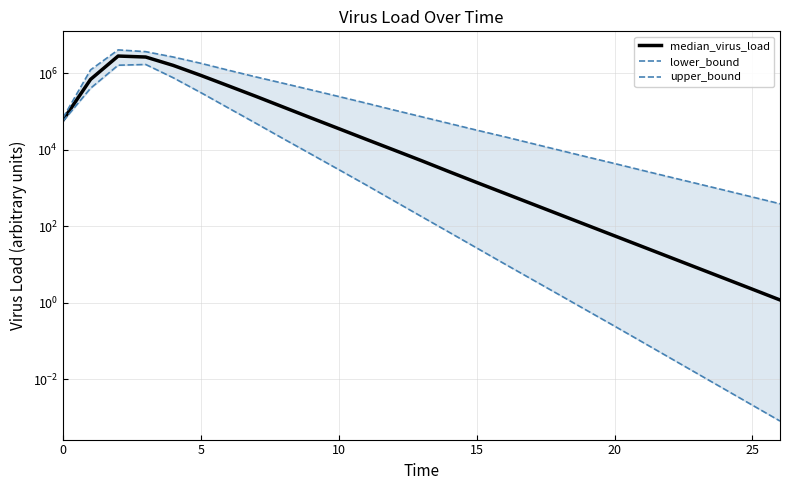

What is the difference between the maximum and second lowest values in the upper_bound (line) series?

4113237.5